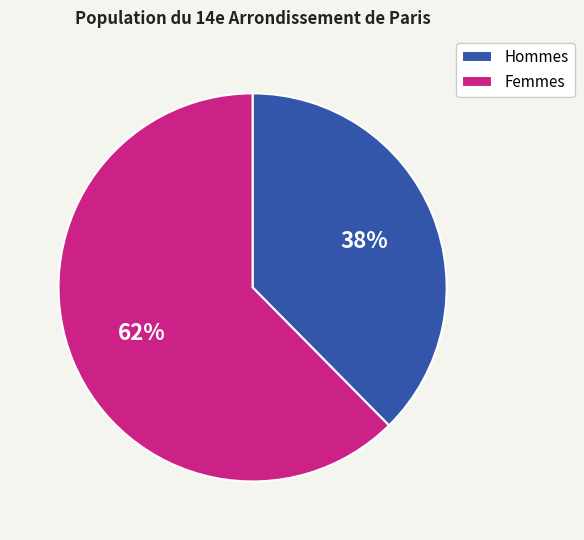

Is it true that Femmes is 62% of the pie?

True